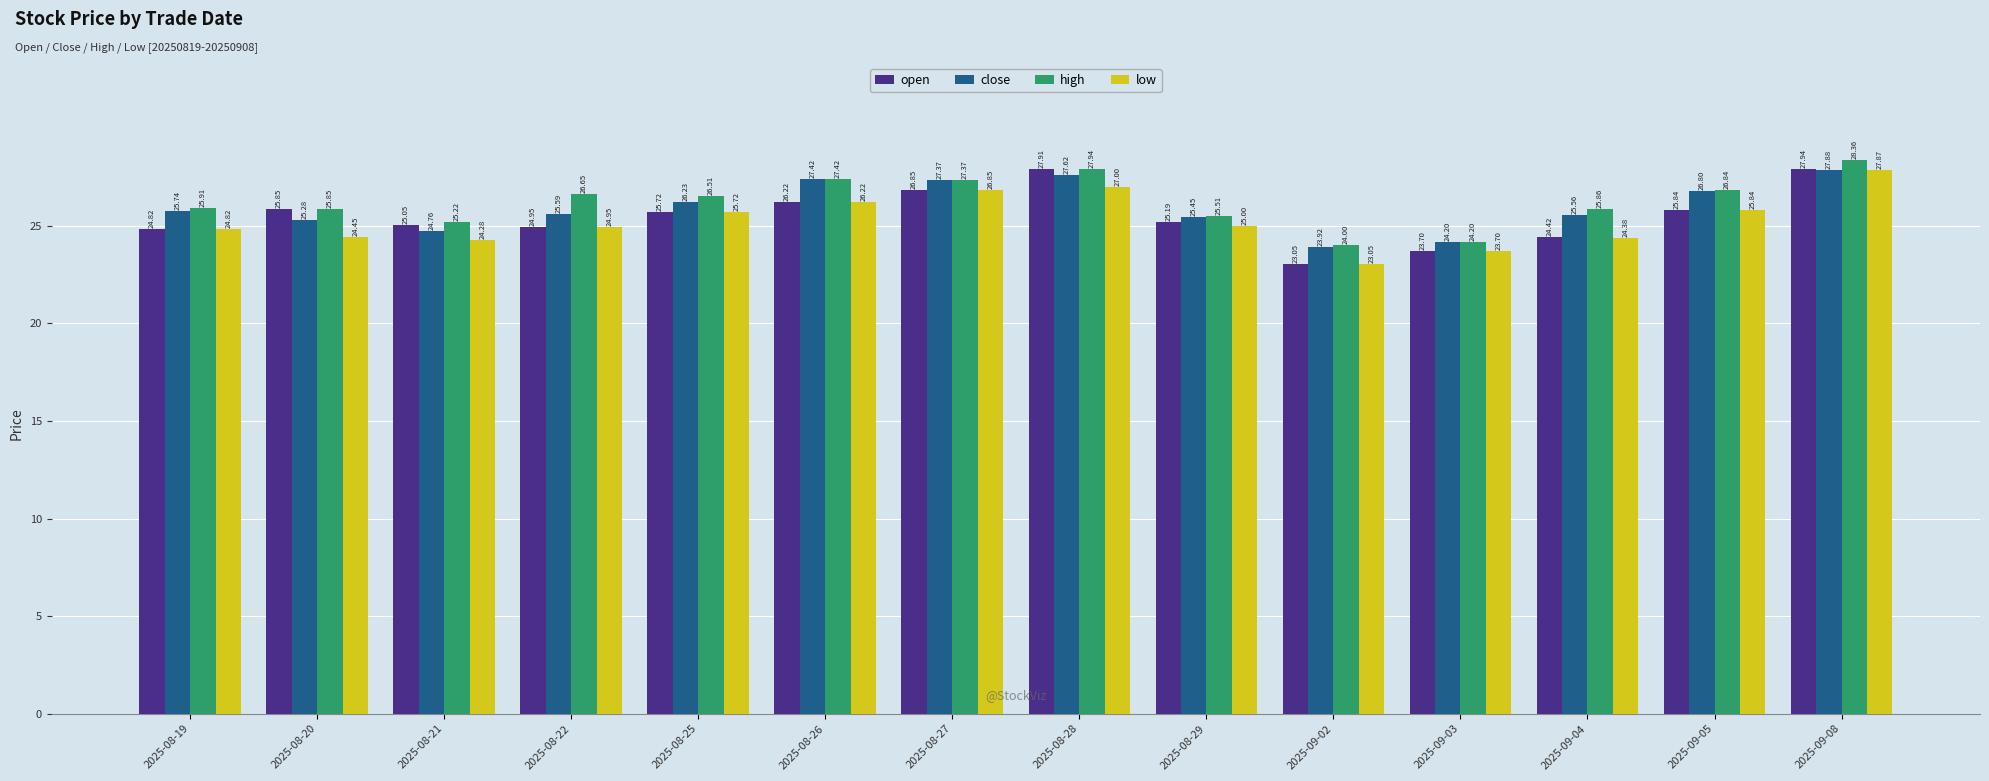

Is it true that low equals 23.1 at 2025-09-02?

True